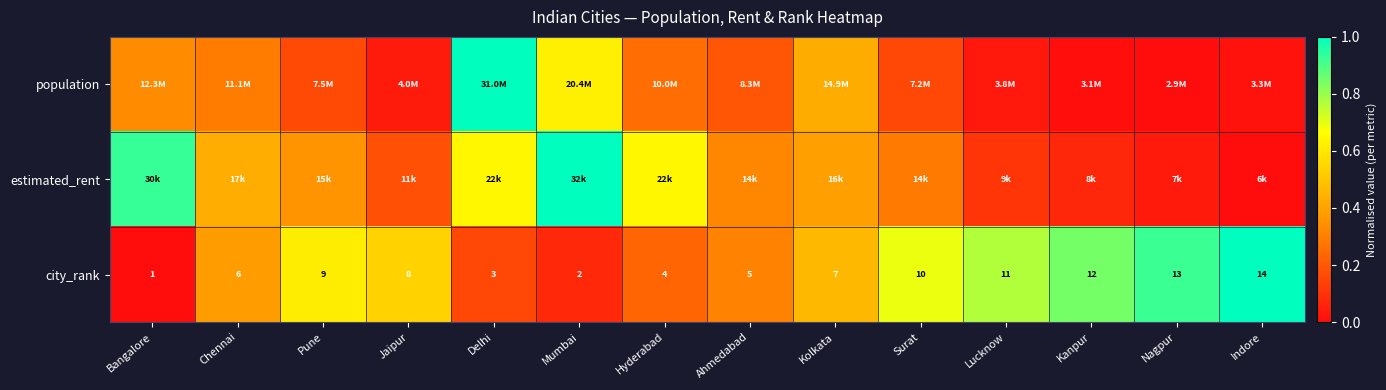

Between Mumbai and Nagpur, which is larger?

Mumbai